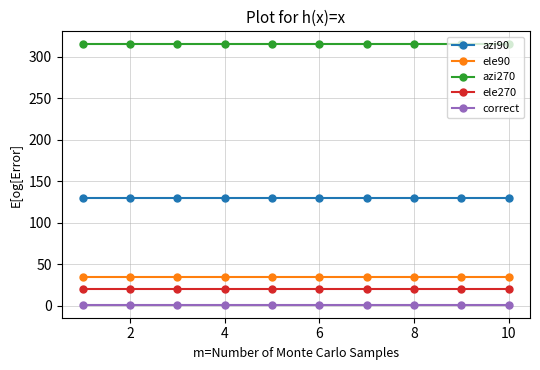

Which series has the largest total across all categories?

azi270